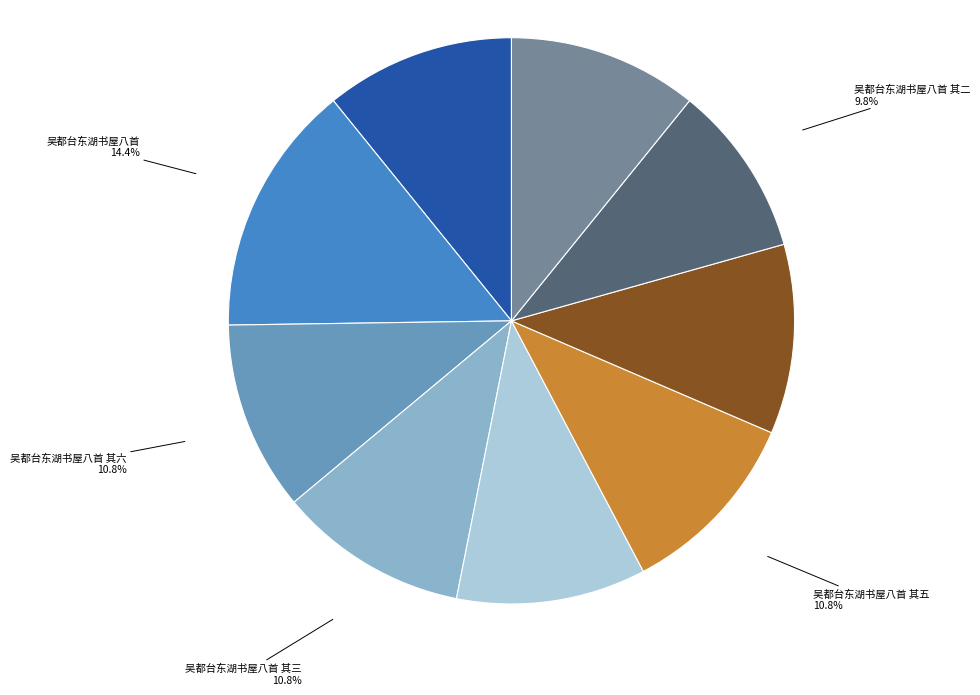

Does any single category account for the majority?

No